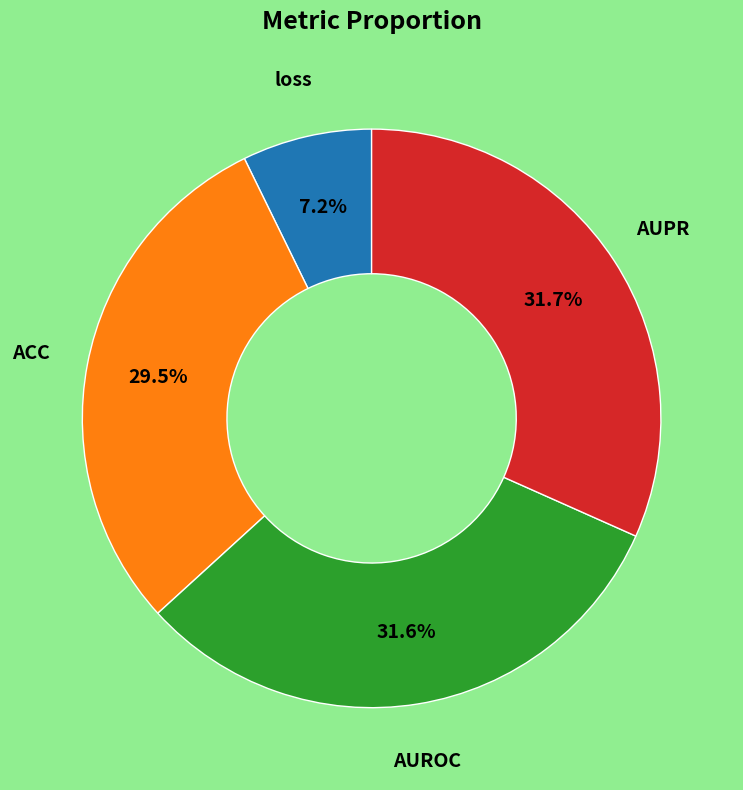

To the nearest percent, what is the combined percentage of ACC and AUPR?

61%